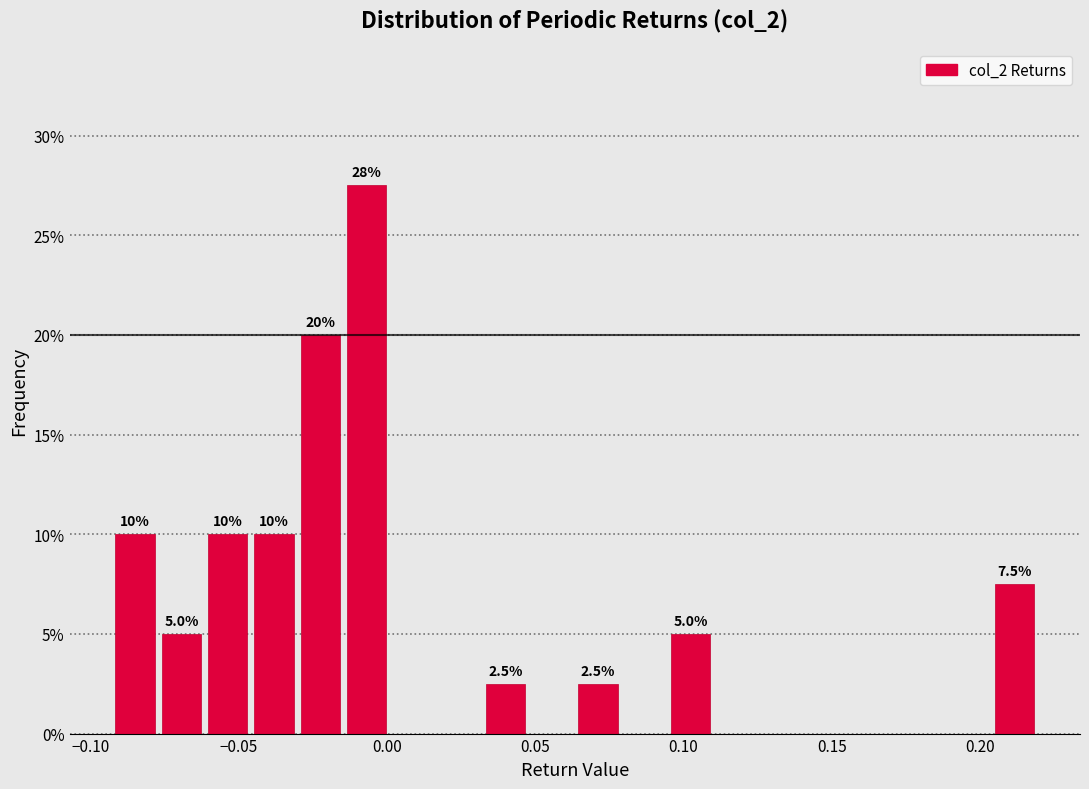

Read against the x-axis, roughly where is the centre of the tallest bar?

-0.005